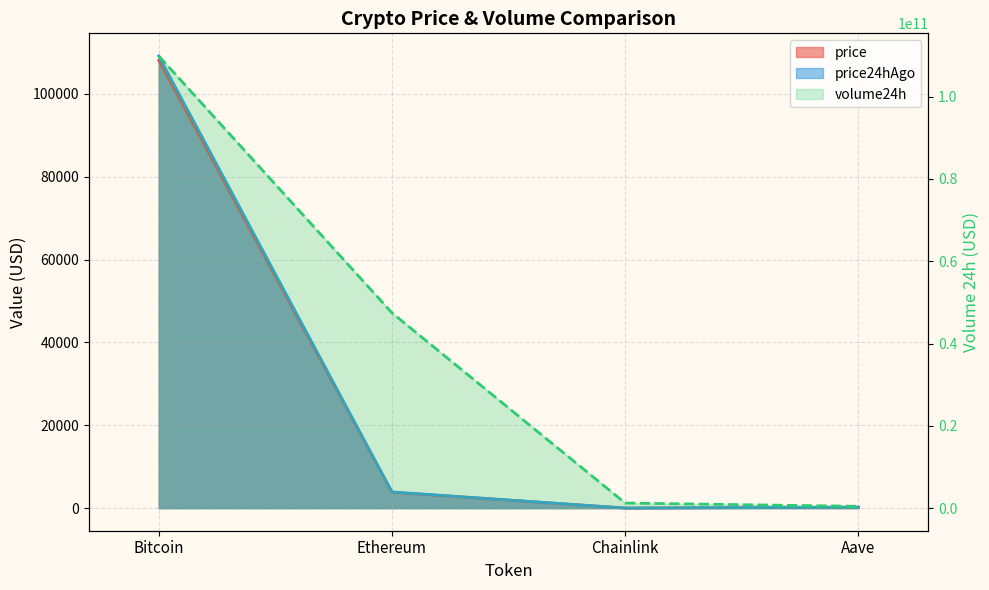

True or false: price and volume24h cross at least once.

False